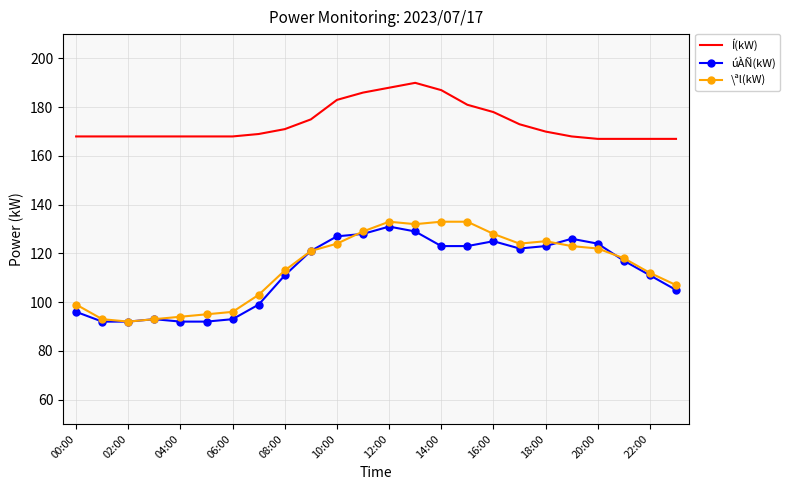

What is the difference between the maximum and minimum values in the úÀÑ(kW) series?

39